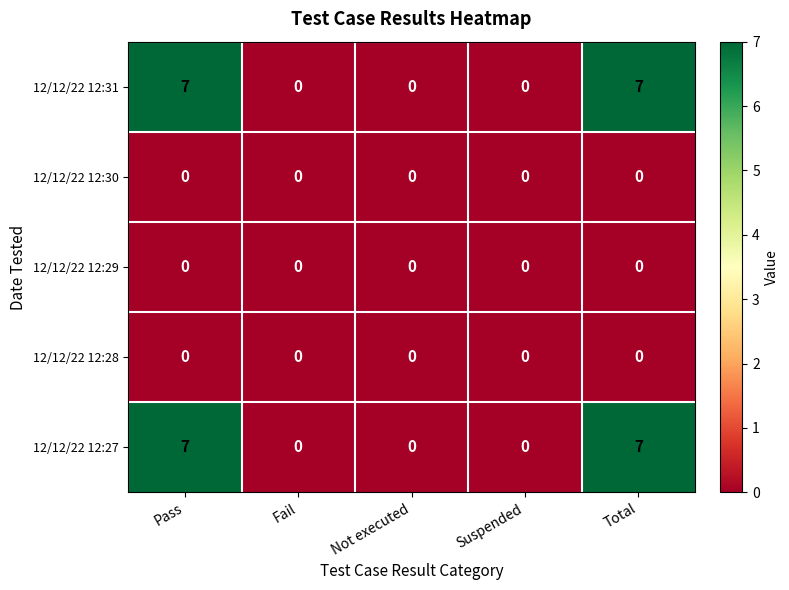

What is the total value across all series at Total?

14